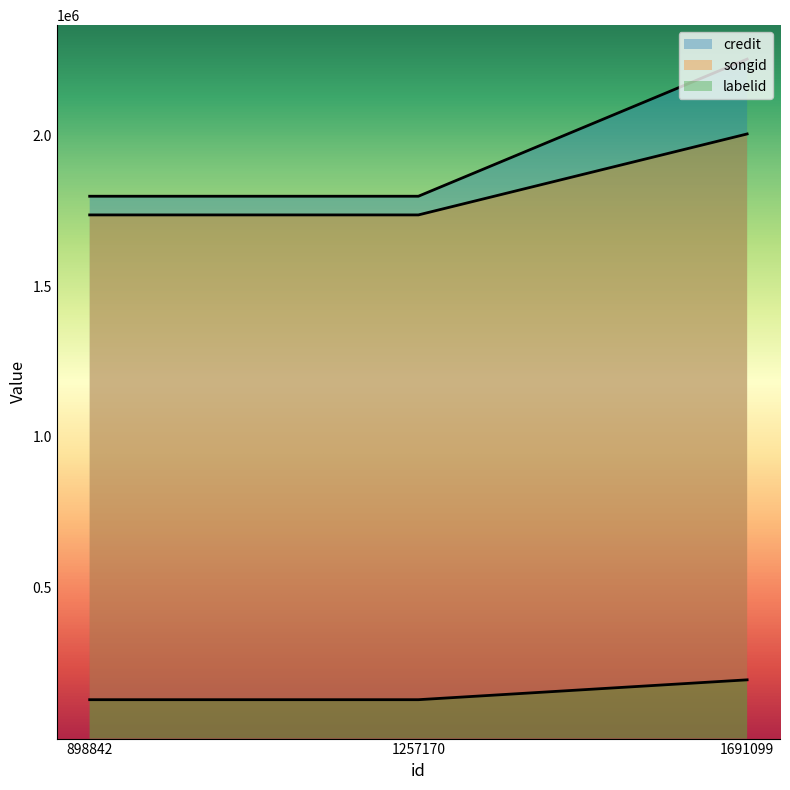

How many distinct data groups are displayed?

3